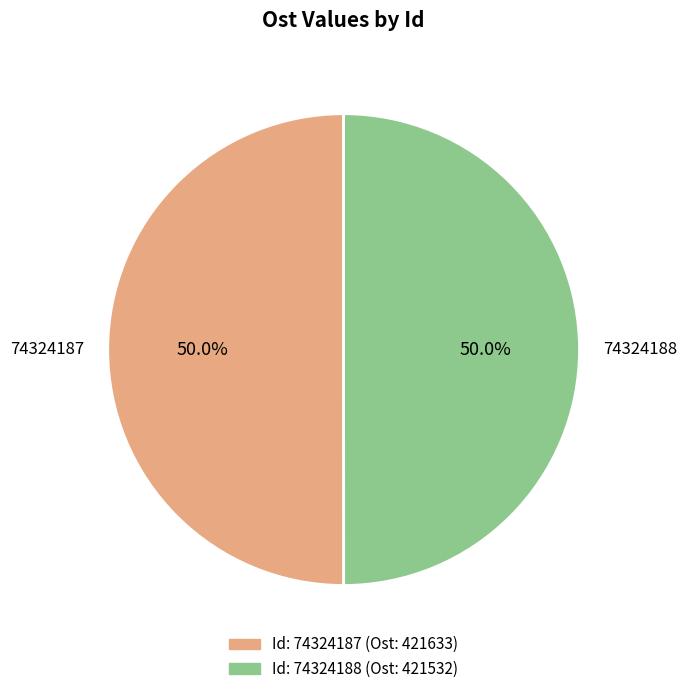

Approximately how many times larger is the value at 74324187 compared to 74324188?

1.0